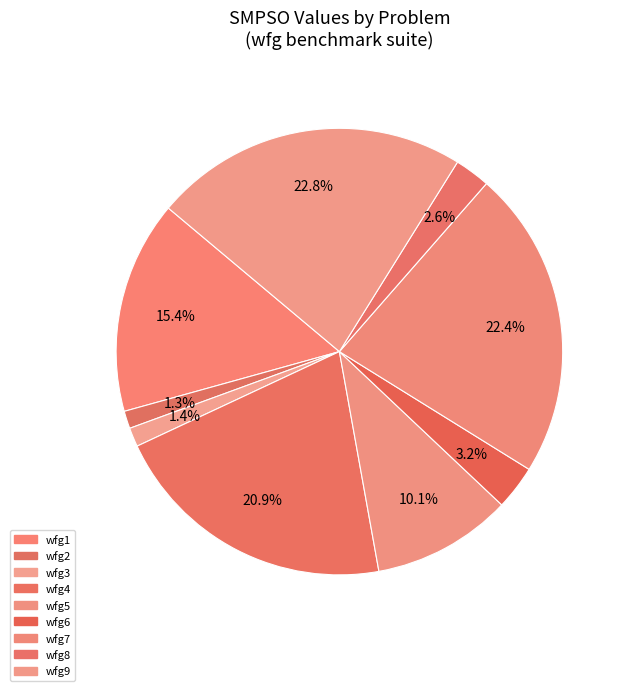

Which slice is the largest?

wfg9